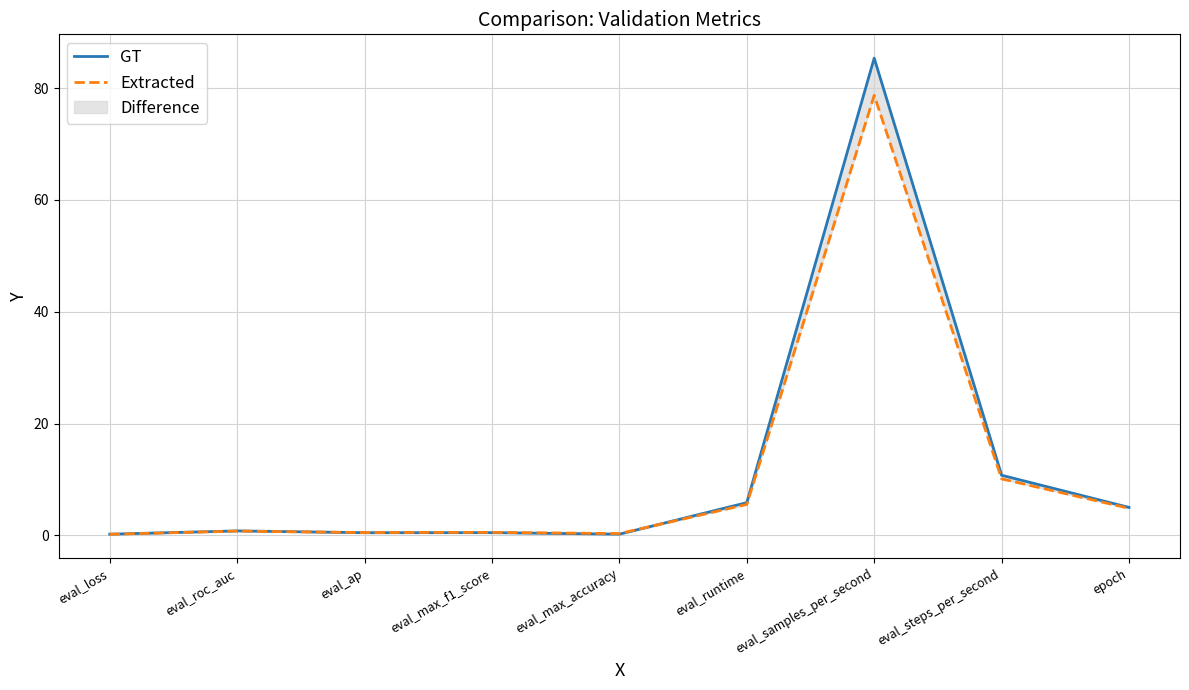

True or false: Extracted and GT intersect in this chart.

True